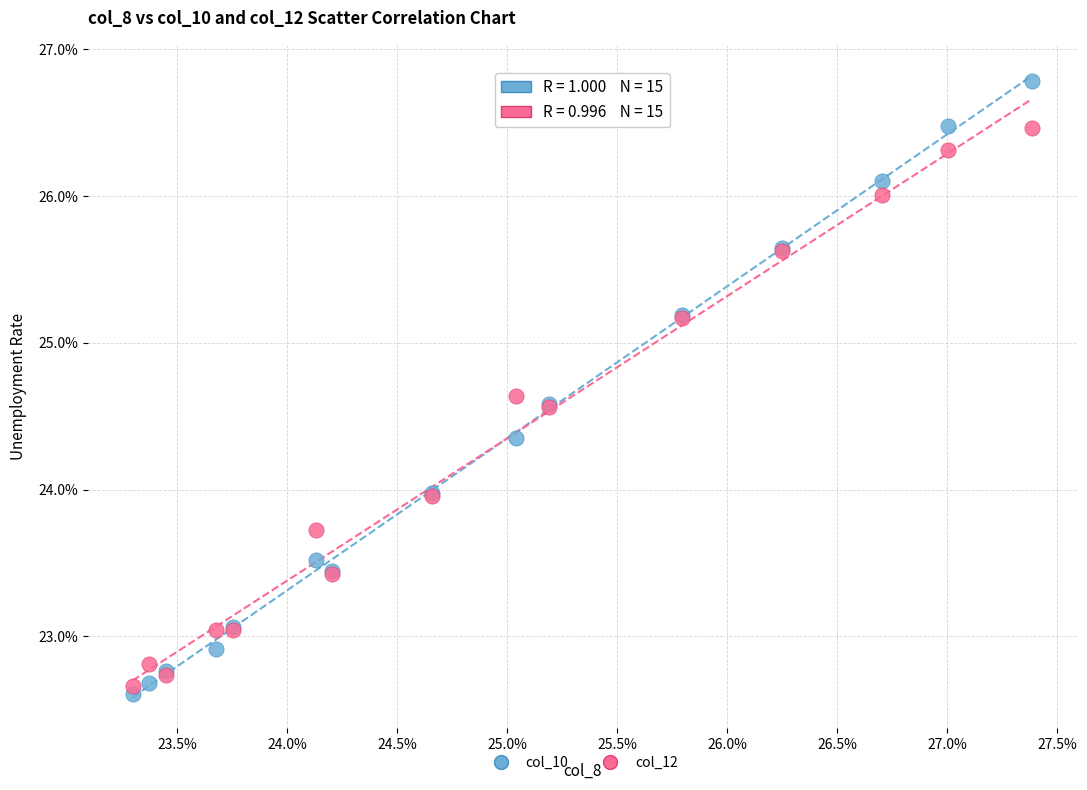

What are all the series names shown in the legend?

col_10, col_12